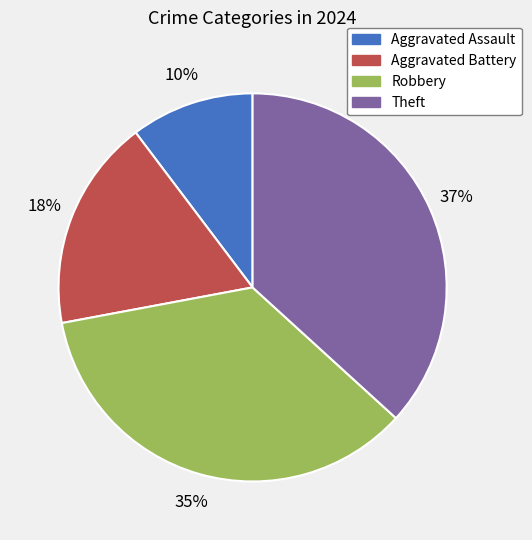

To the nearest percent, what is the average slice percentage?

25%